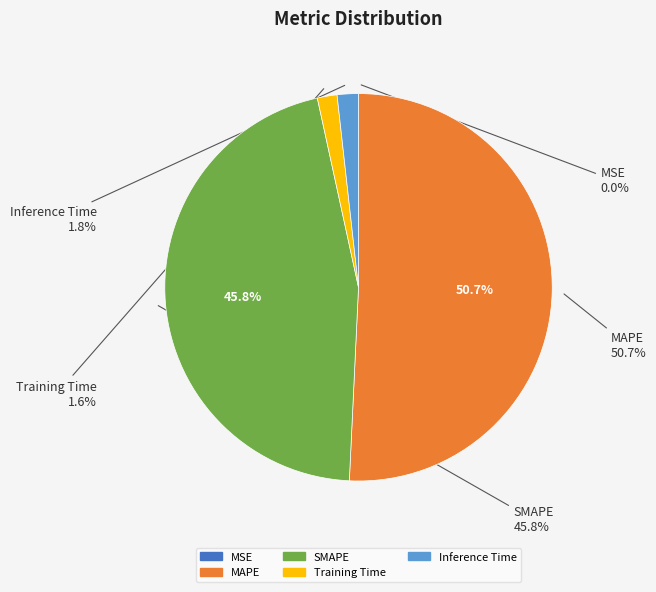

The SMAPE slice represents 37% of the pie. True or false?

False